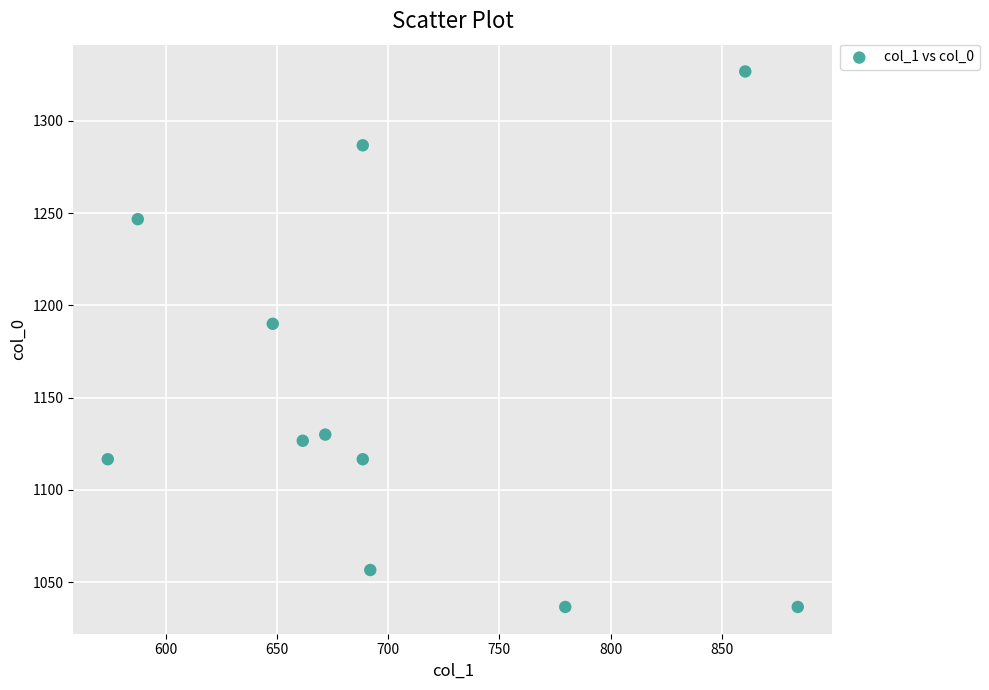

What is the range of X values (max minus min)?

310.5